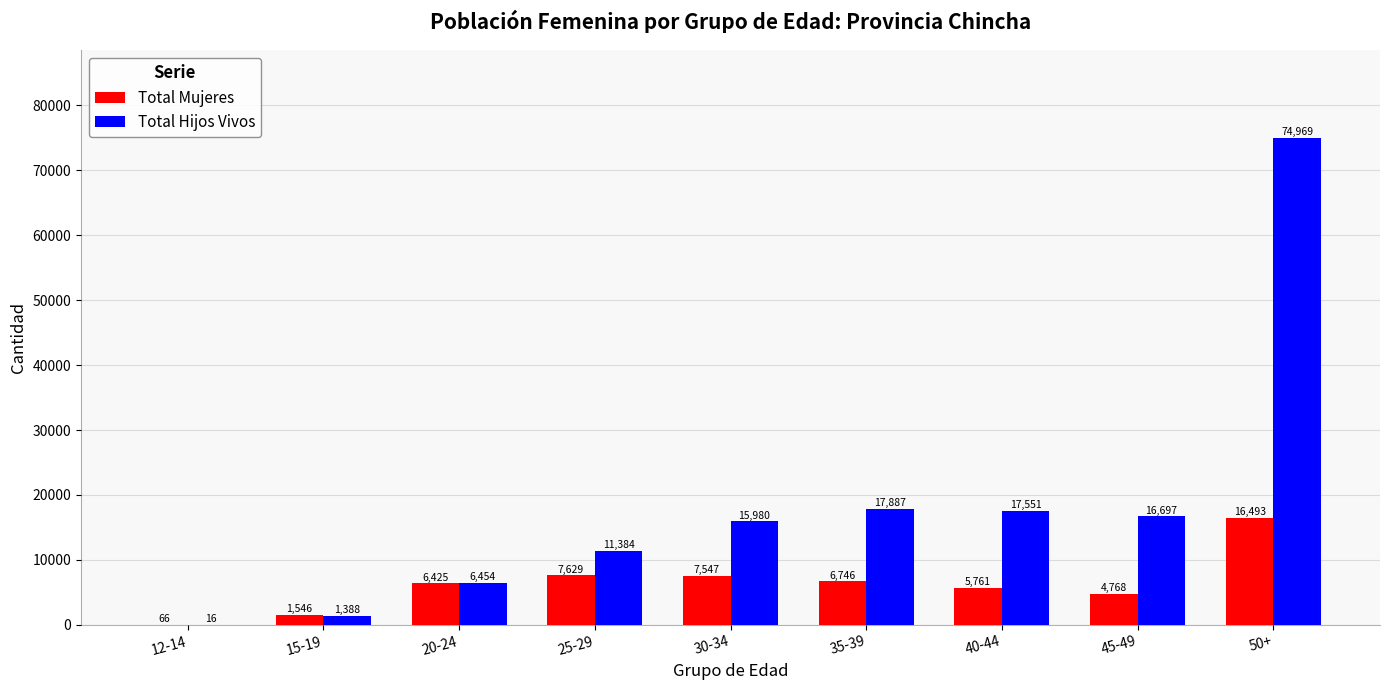

How many data points does each series have?

9